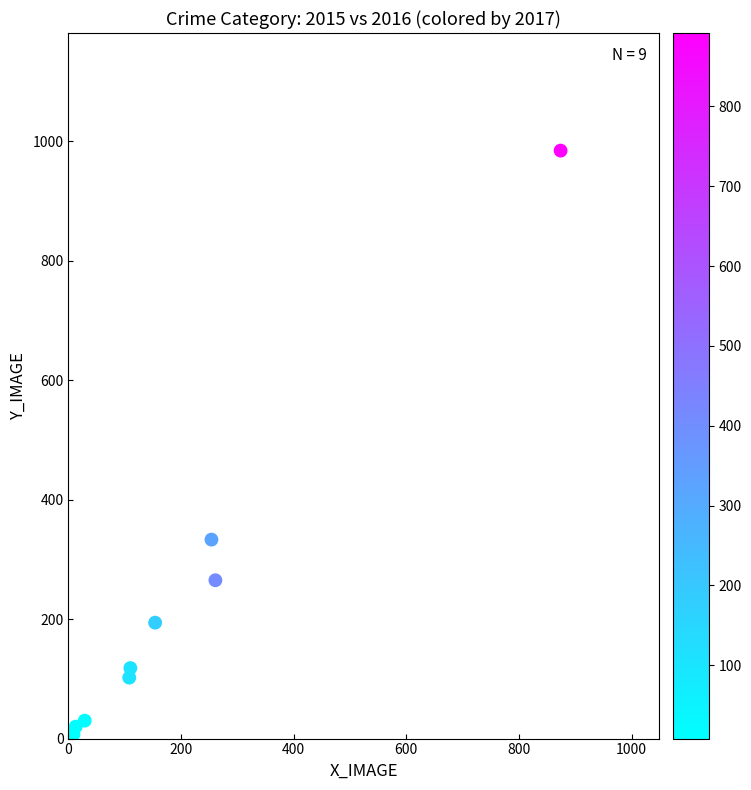

What Y value in the scatter plot is closest to 495?

333